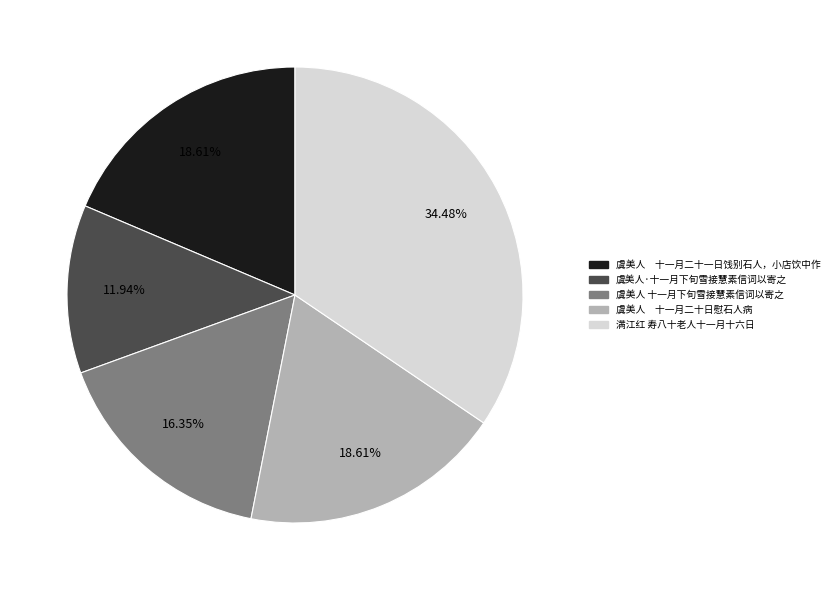

Is the sum of 虞美人 十一月下旬雪接慧素信词以寄之 and 虞美人 十一月二十一日饯别石人，小店饮中作 greater than half?

No